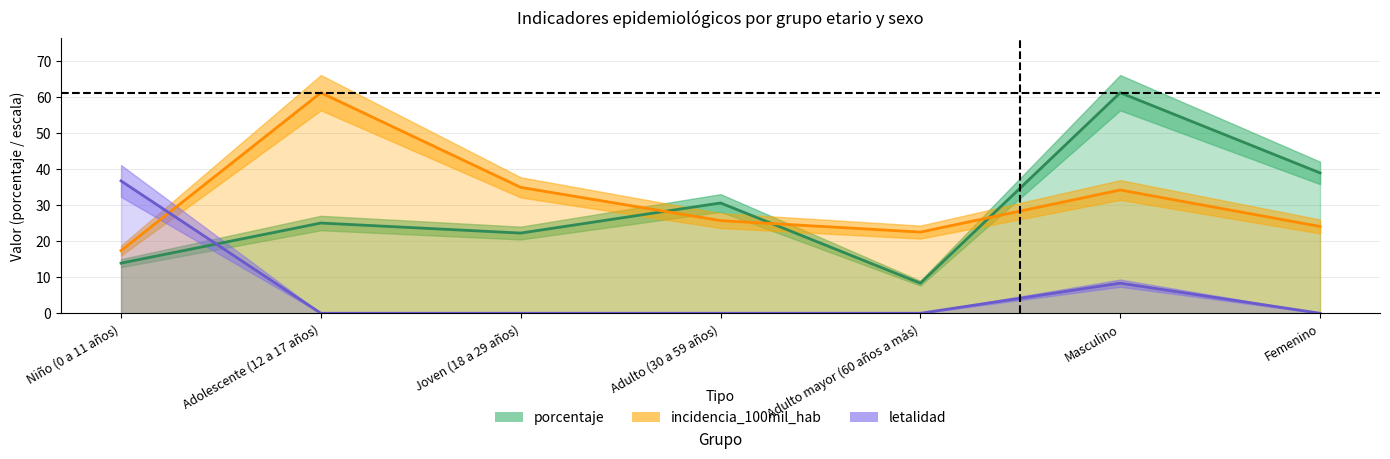

Between Masculino and Adulto mayor (60 años a más), which is larger?

Masculino